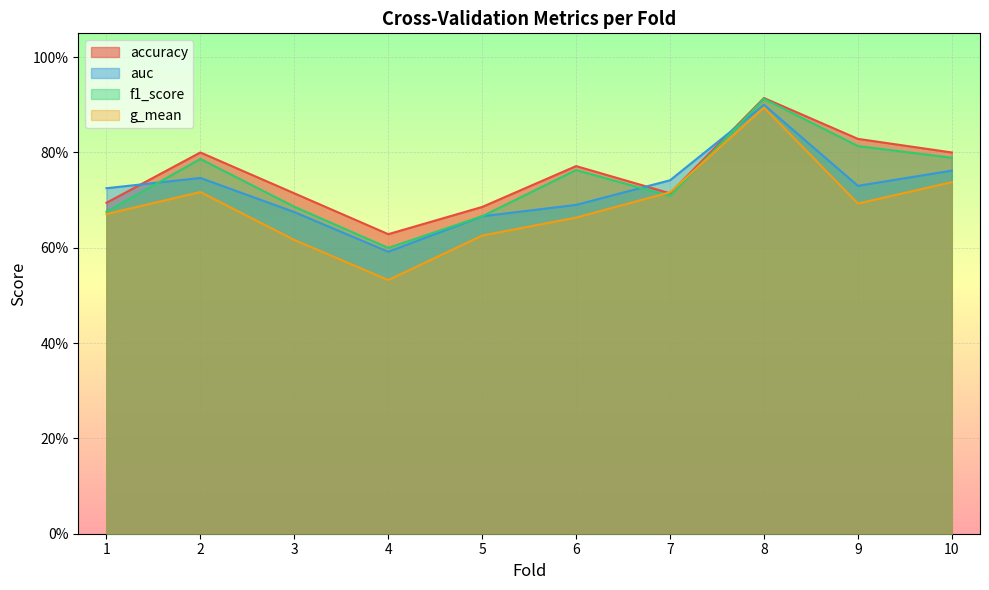

What is the value of the g_mean point at the 2nd from the left?

0.7